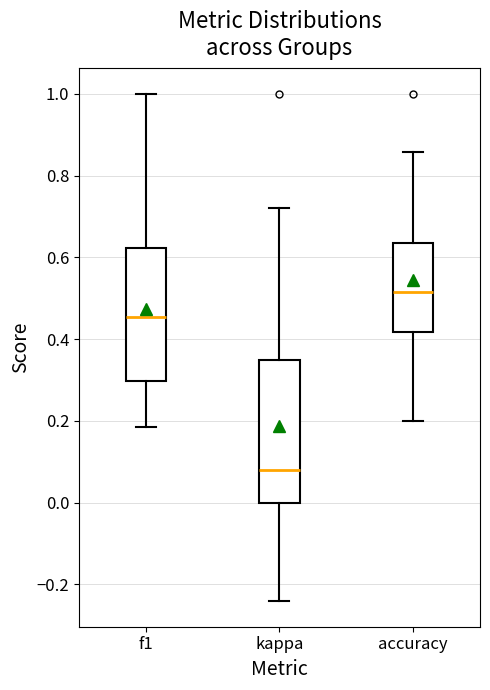

Which box's median line is the highest?

accuracy